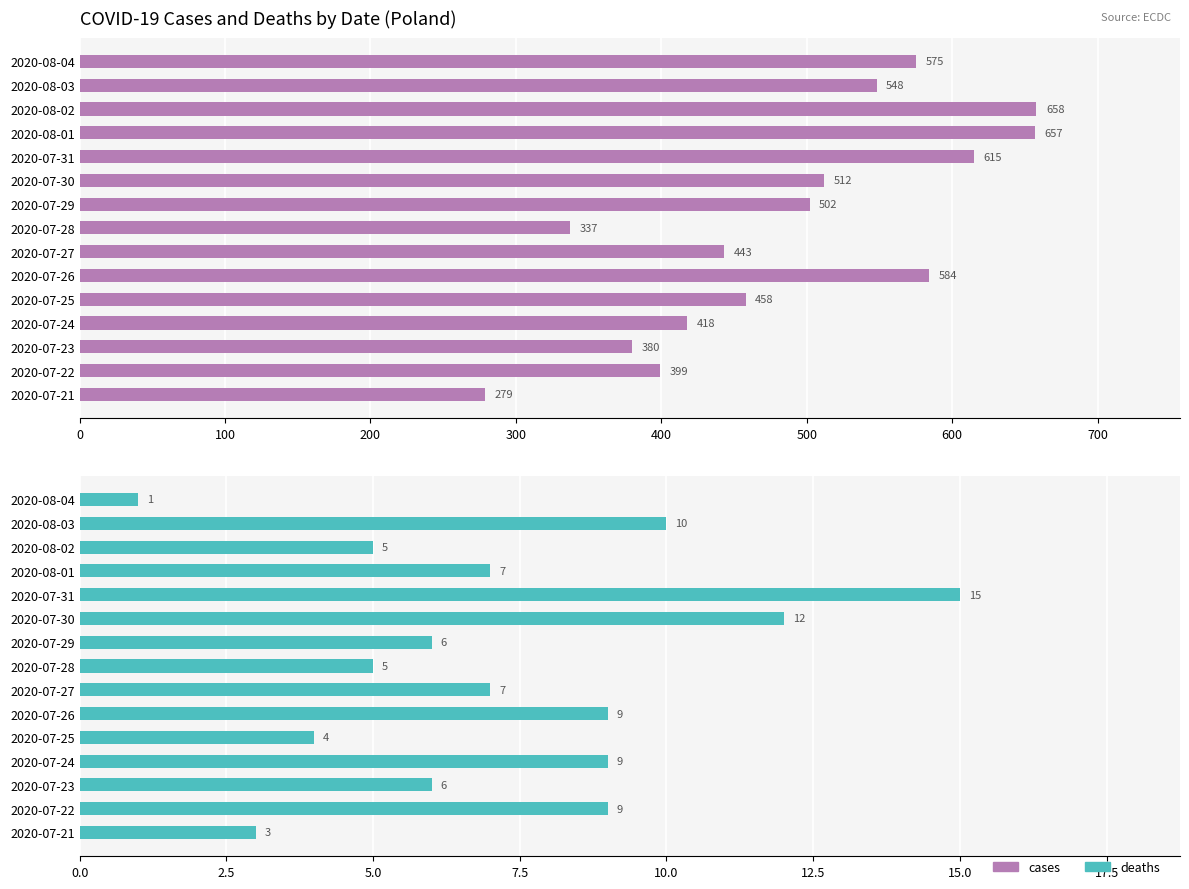

What is the minimum value for cases?

279